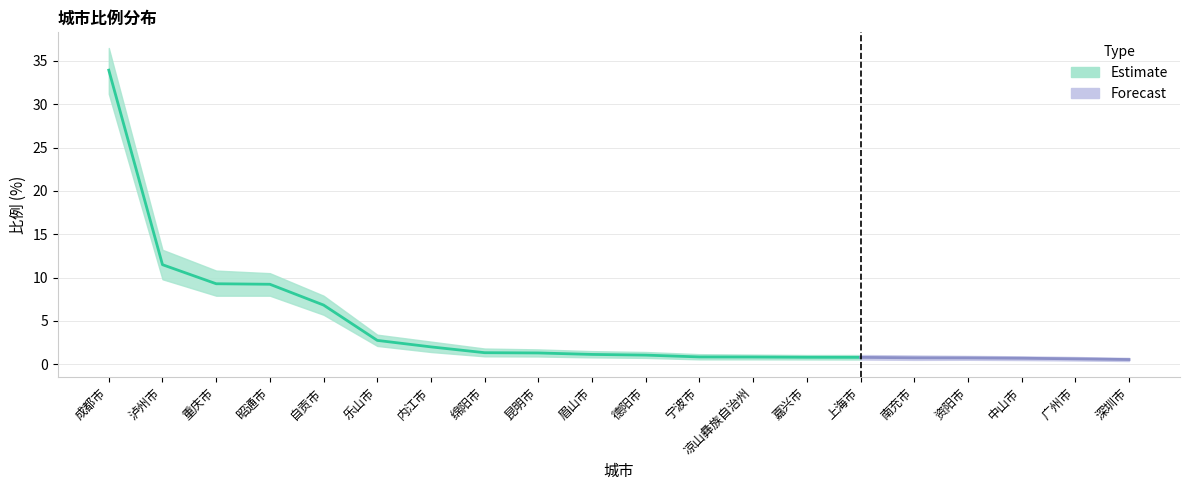

True or false: 比例_lower and 比例 cross at least once.

False